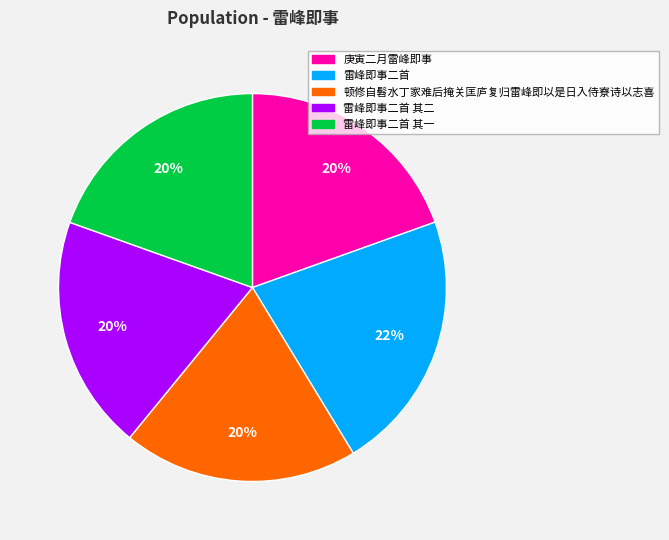

Does any single category account for the majority?

No